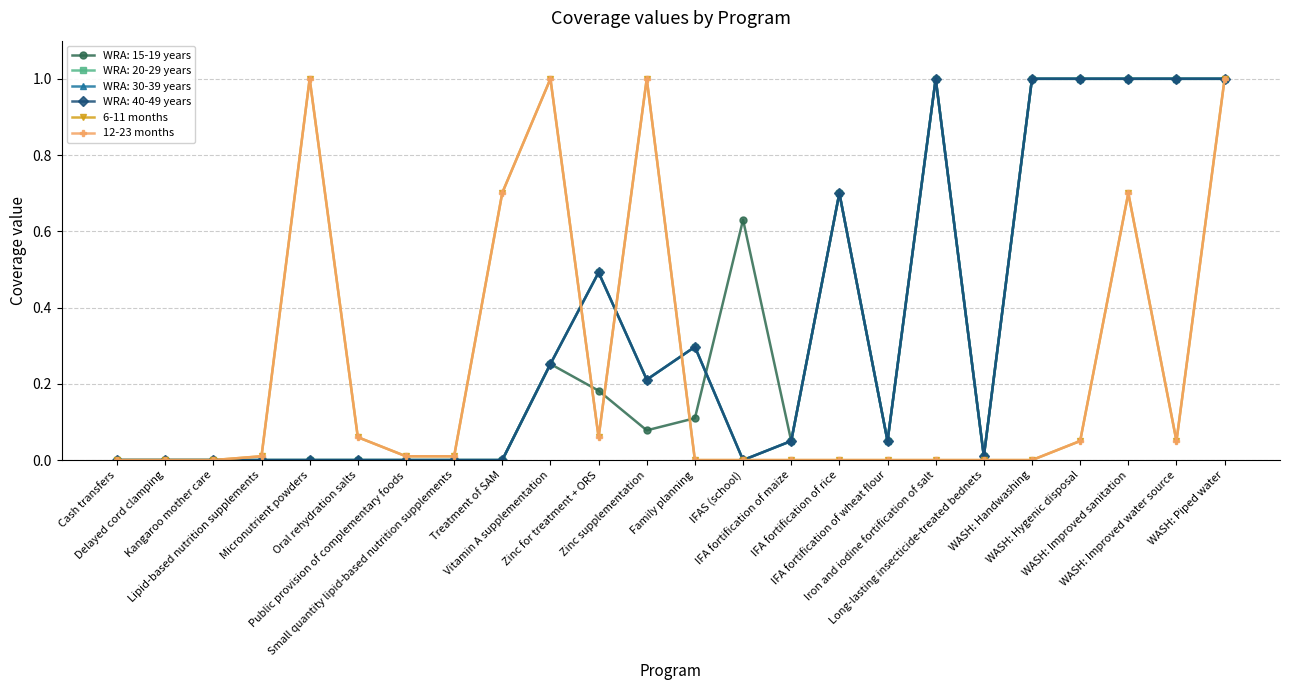

At which category does 6-11 months reach its first local peak?

Micronutrient powders